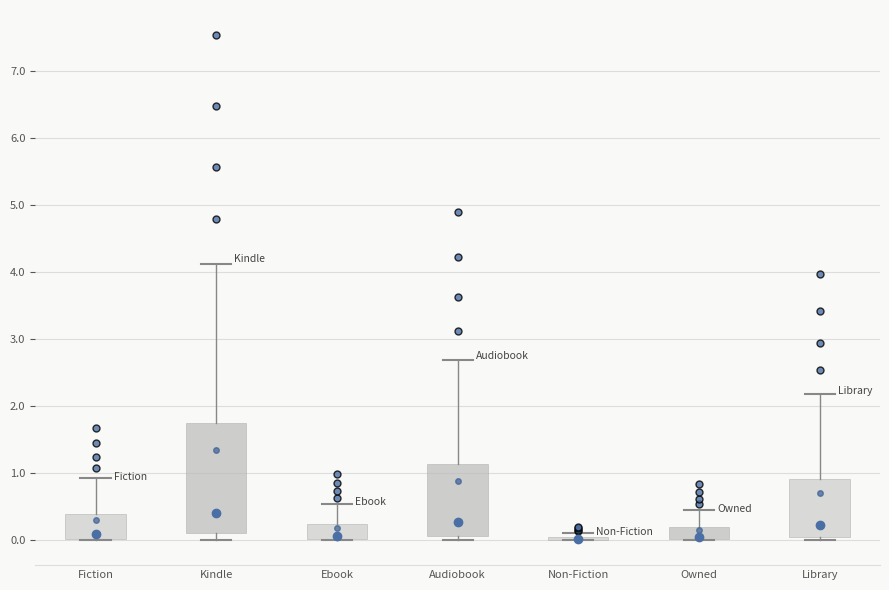

Which box is the tallest, from its lower edge to its upper edge?

Kindle